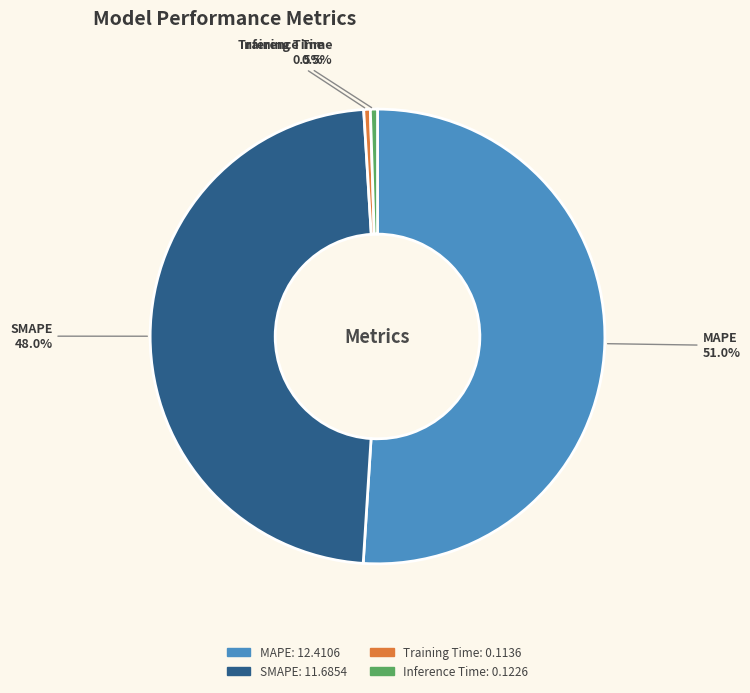

Which slice is the largest?

MAPE